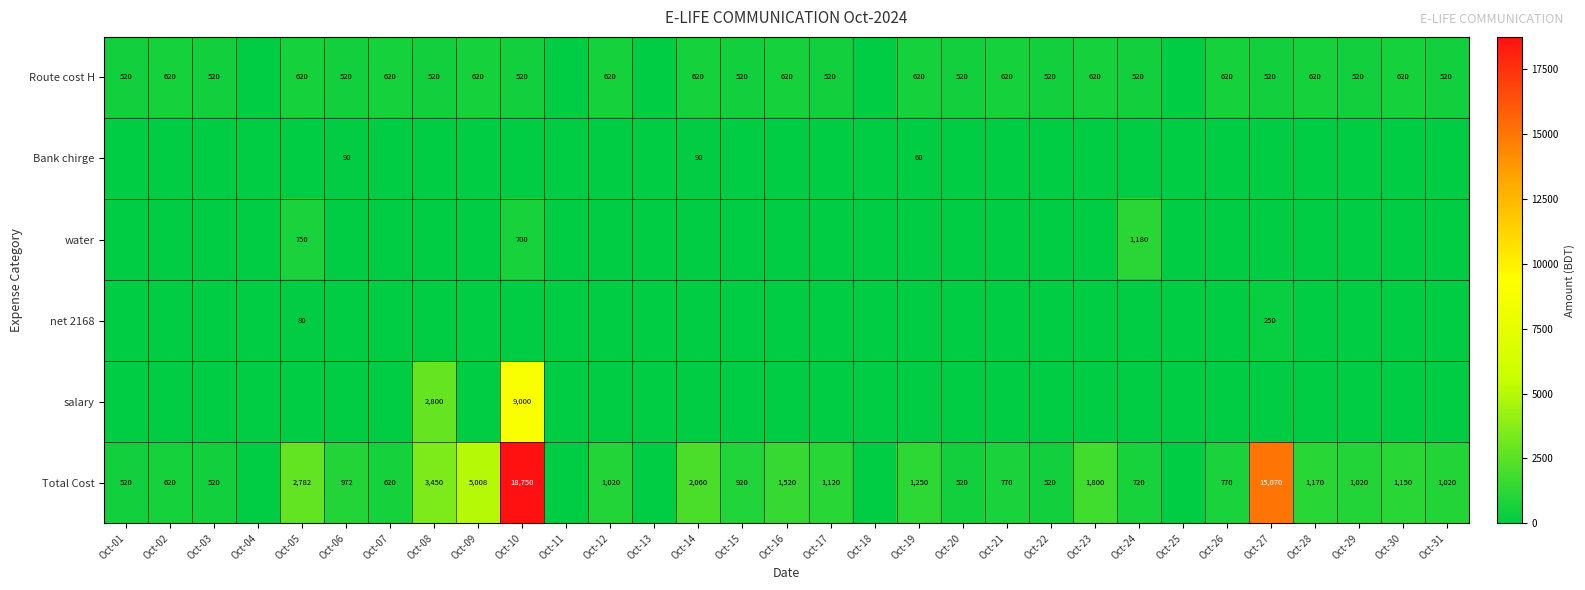

Is it true that Route cost H equals 520 at Oct-03?

True